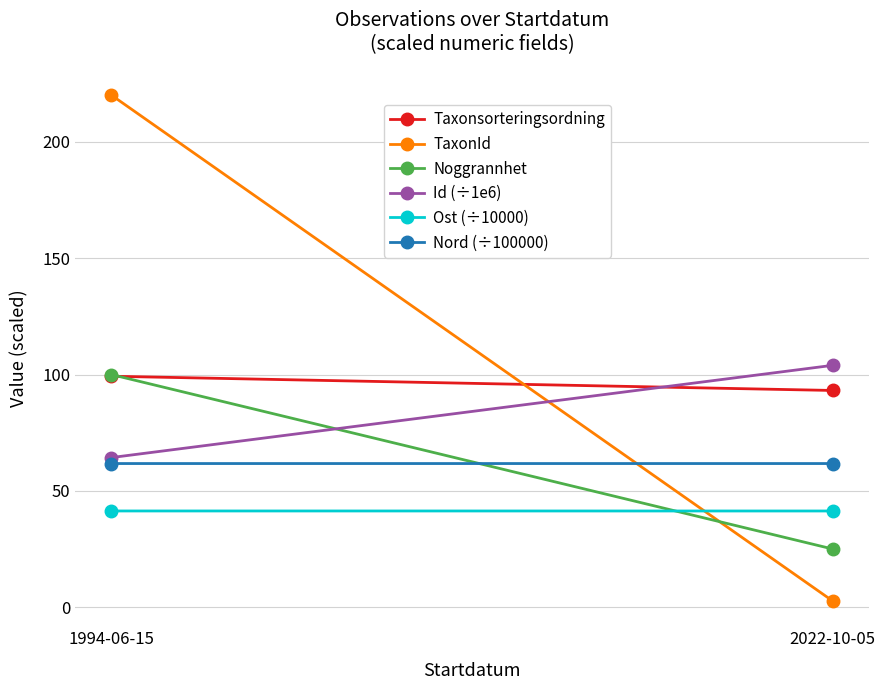

Is the value of Taxonsorteringsordning at 1994-06-15 greater than the value of TaxonId at 1994-06-15?

No